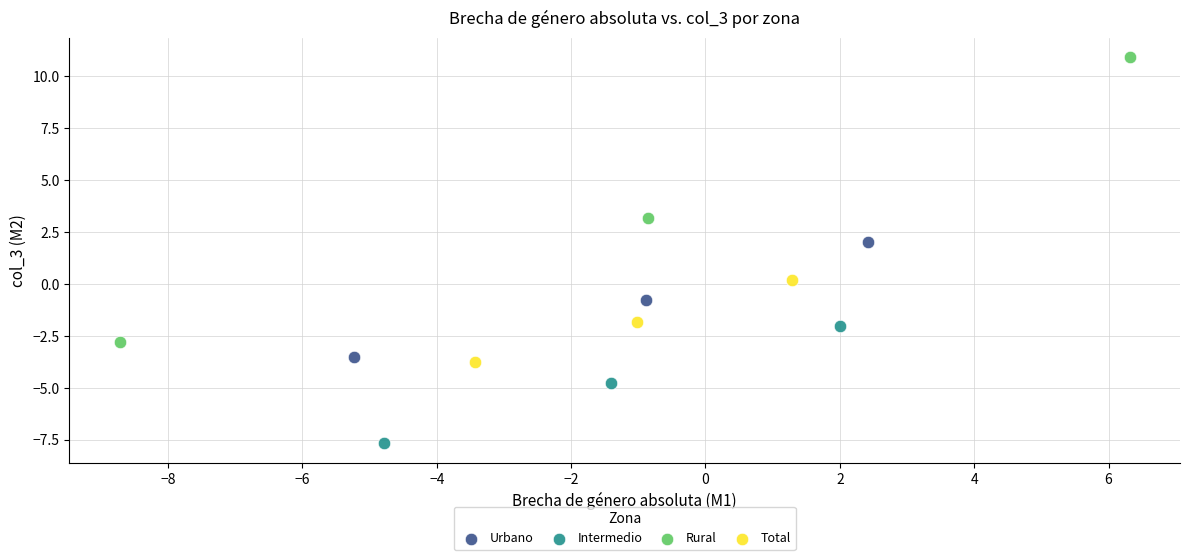

Which series contains the highest Y value?

Rural